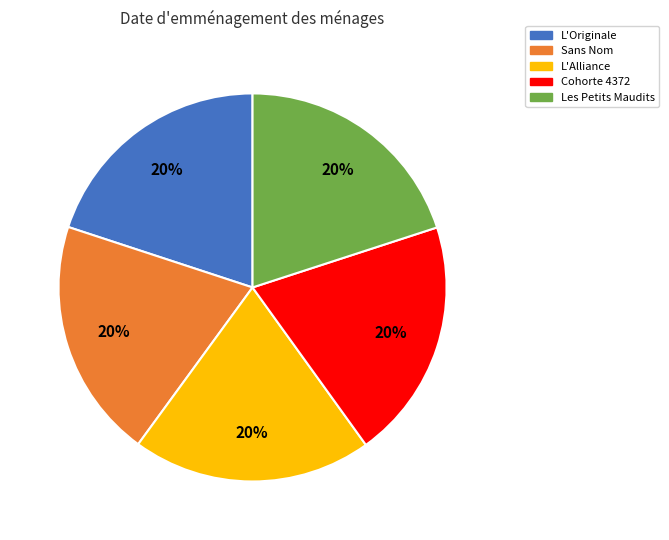

To the nearest percent, what portion does Cohorte 4372 represent?

20%